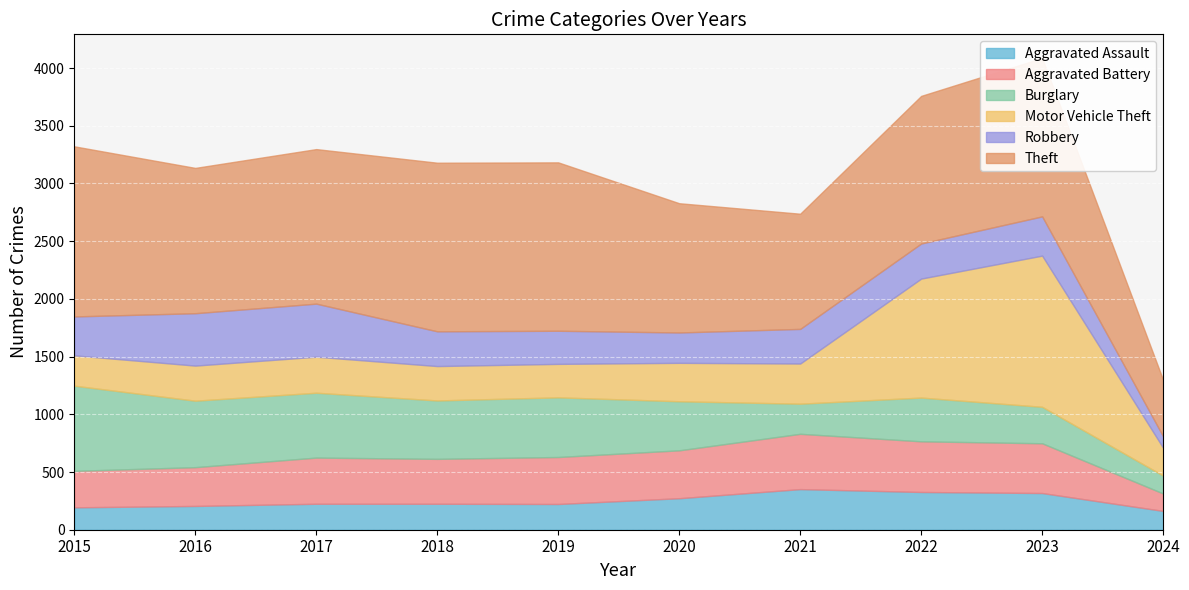

What is the smallest value displayed?

99